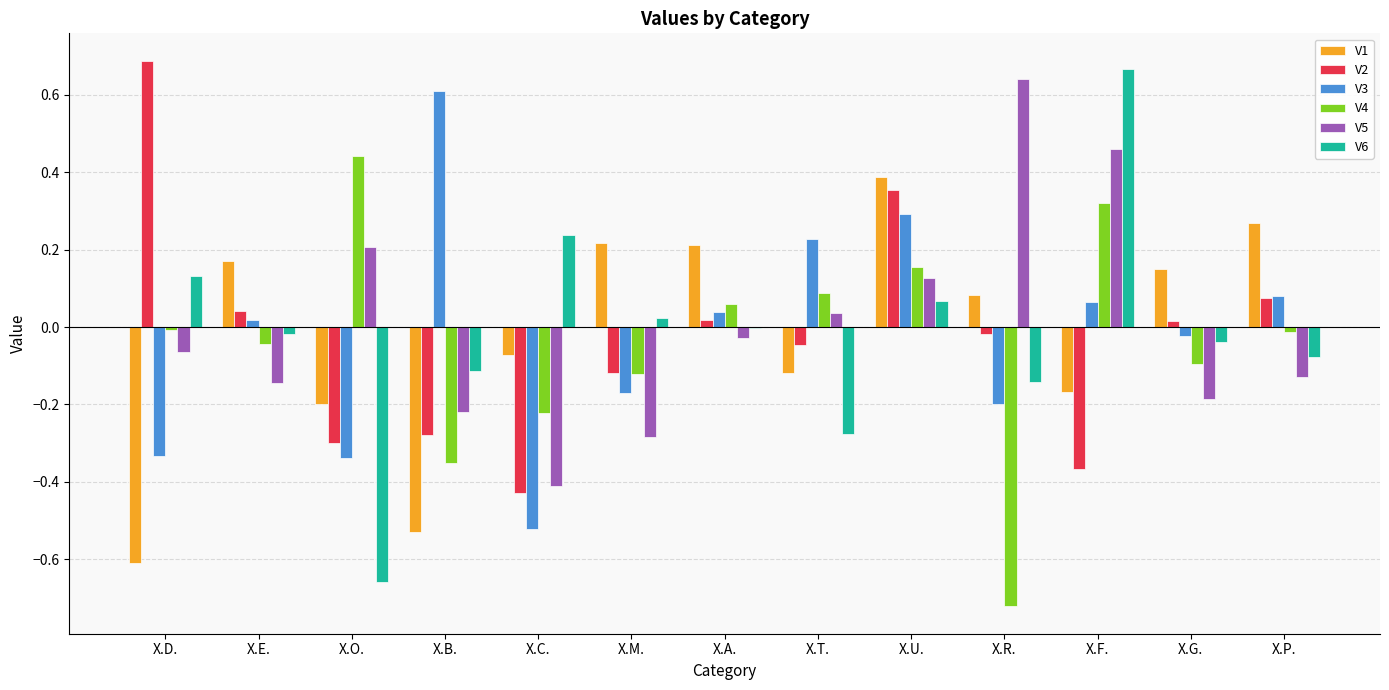

At which category is the sum across all series the highest?

X.U.